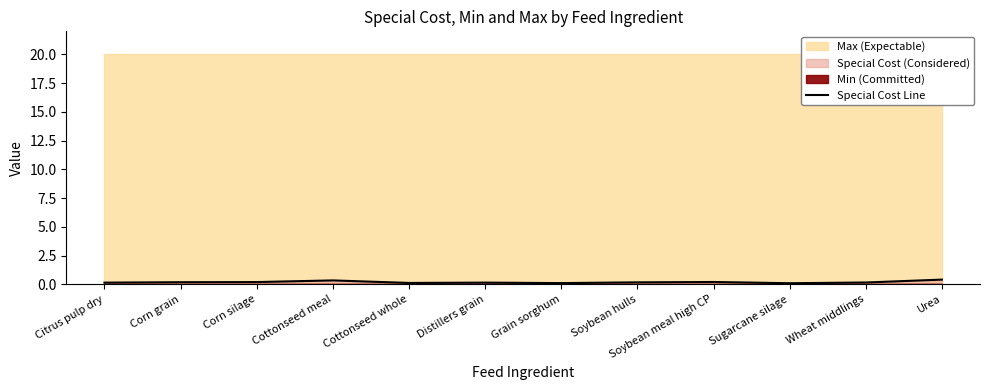

What is the difference between the maximum and minimum values?

0.3